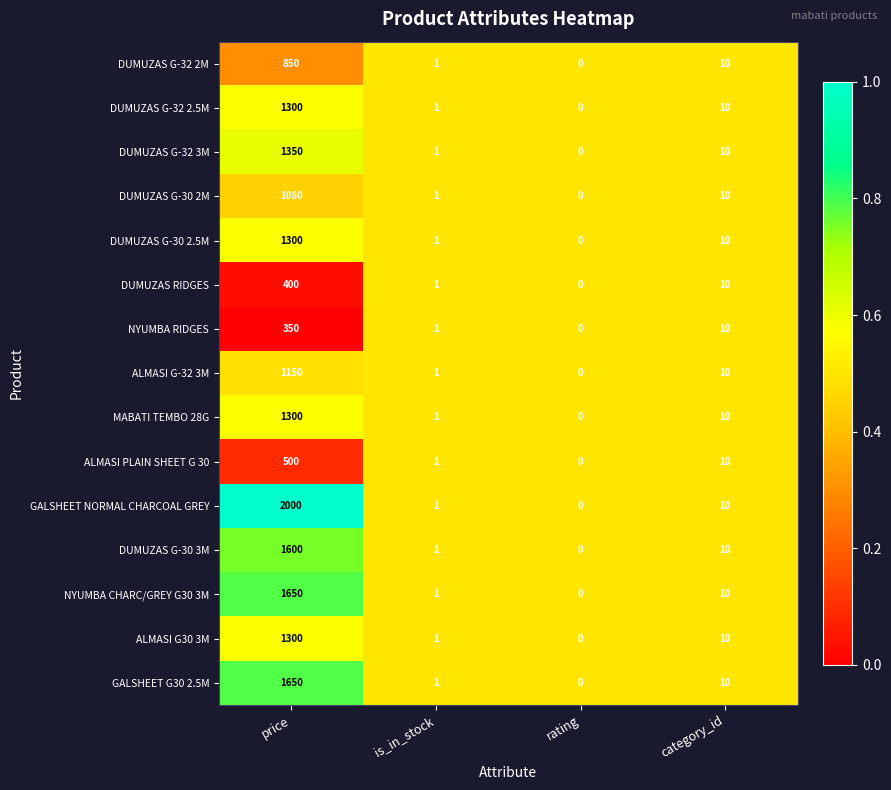

At which category is the sum across all series the highest?

price